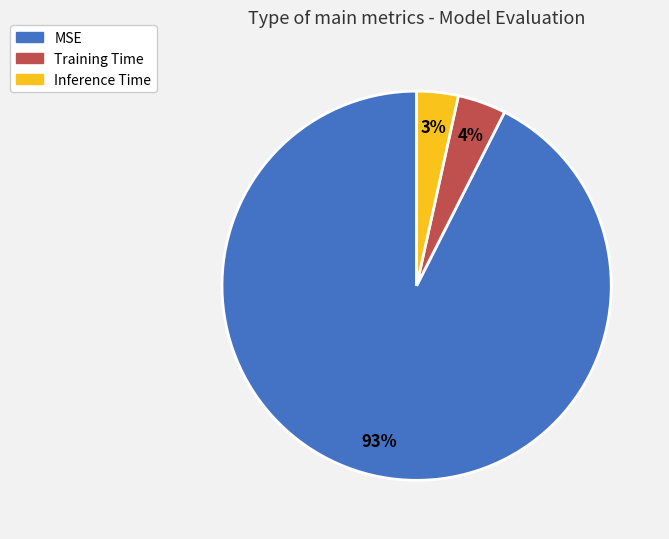

Which slice is the largest?

MSE